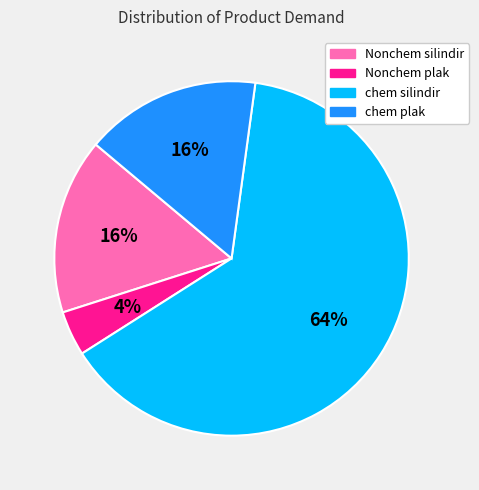

Is there a majority slice in this chart?

Yes